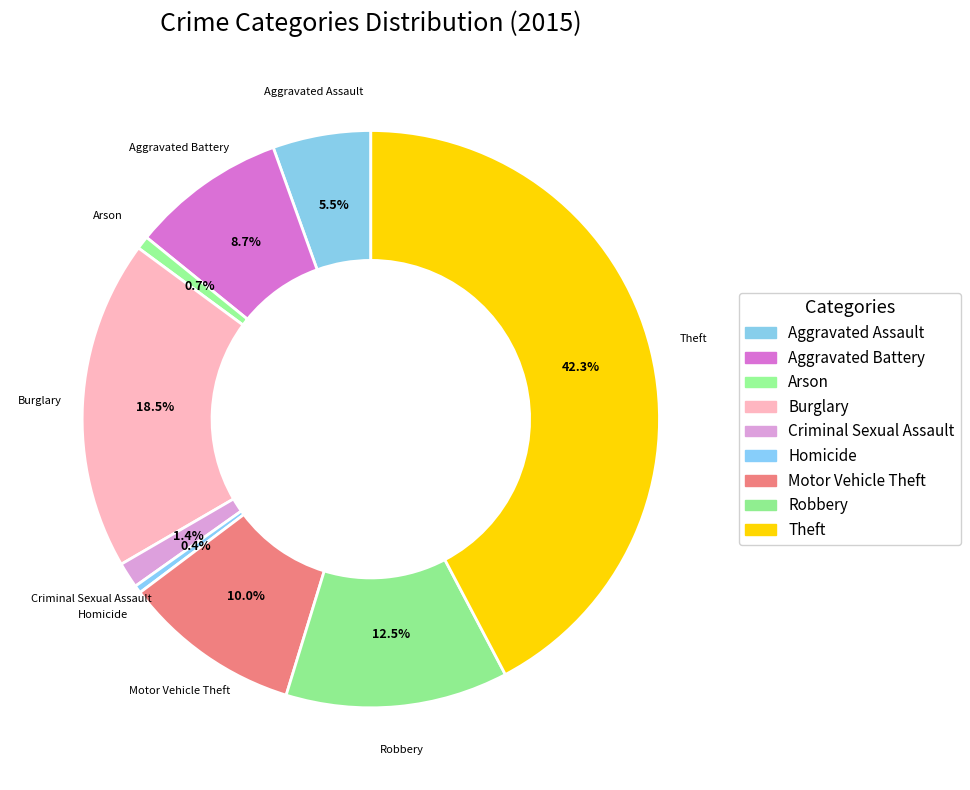

How many segments does this pie chart have?

9